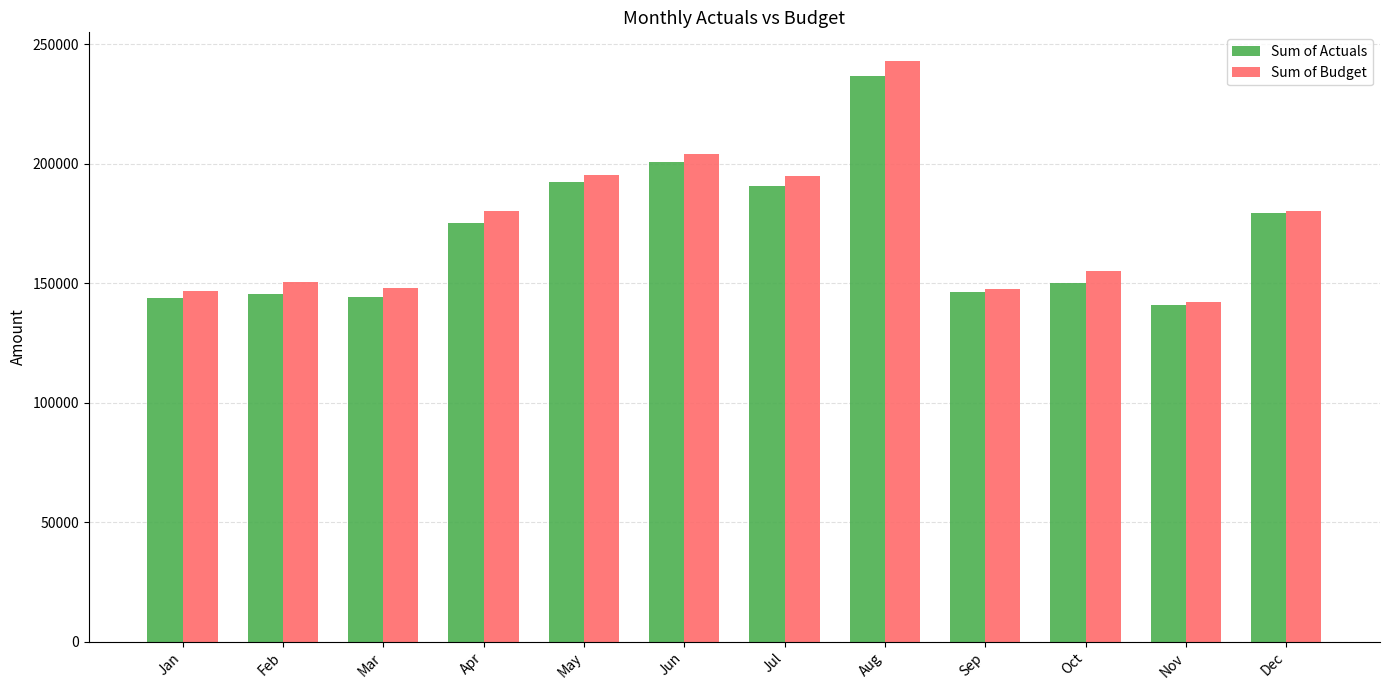

Between Oct and Nov, which series saw the biggest shift?

Sum of Budget